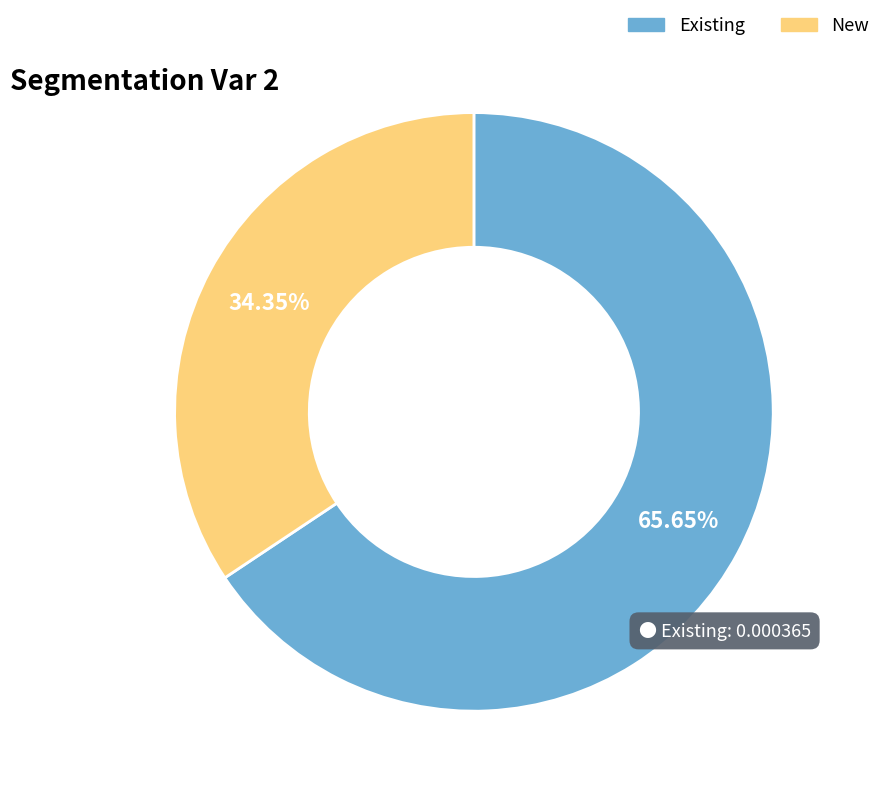

True or false: New accounts for 34% of the total.

True